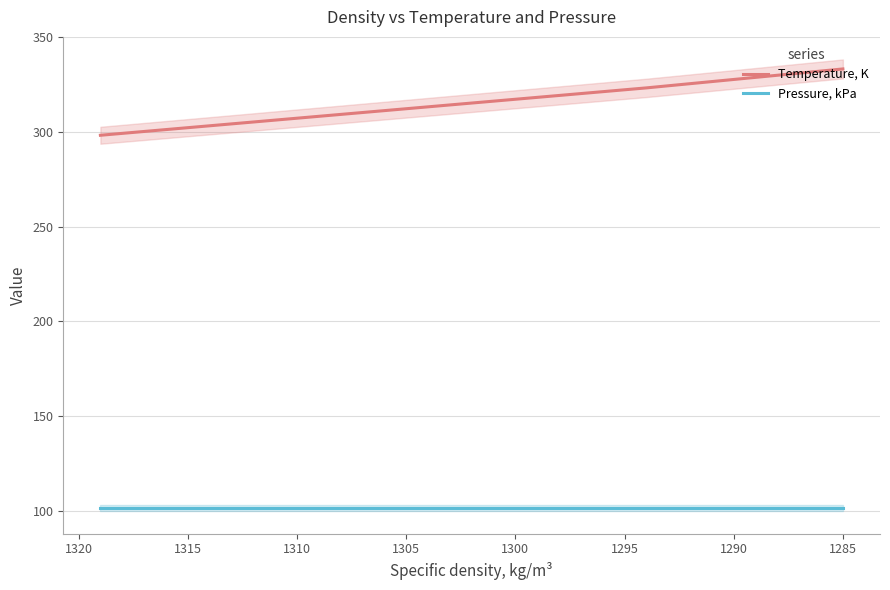

Is it true that Pressure, kPa equals 26.2 at 1280?

False